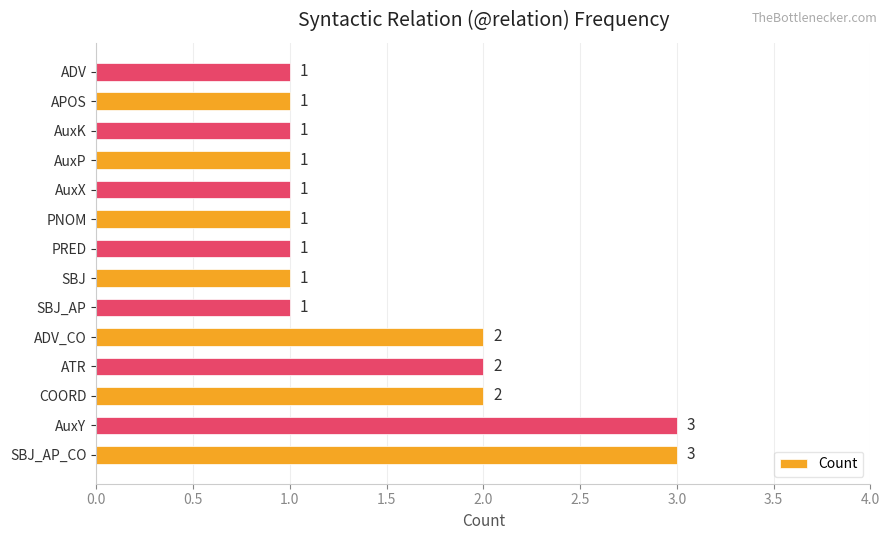

How many values are between 1 and 2?

12